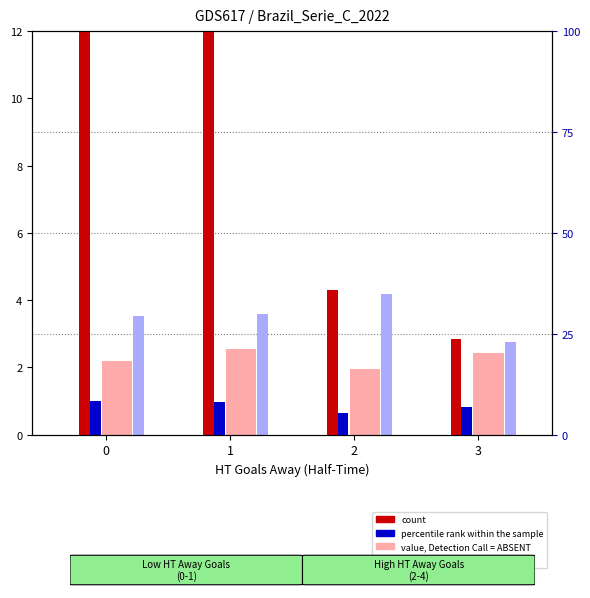

List the labels in order of value, Detection Call = ABSENT value, smallest first.

2, 0, 3, 1